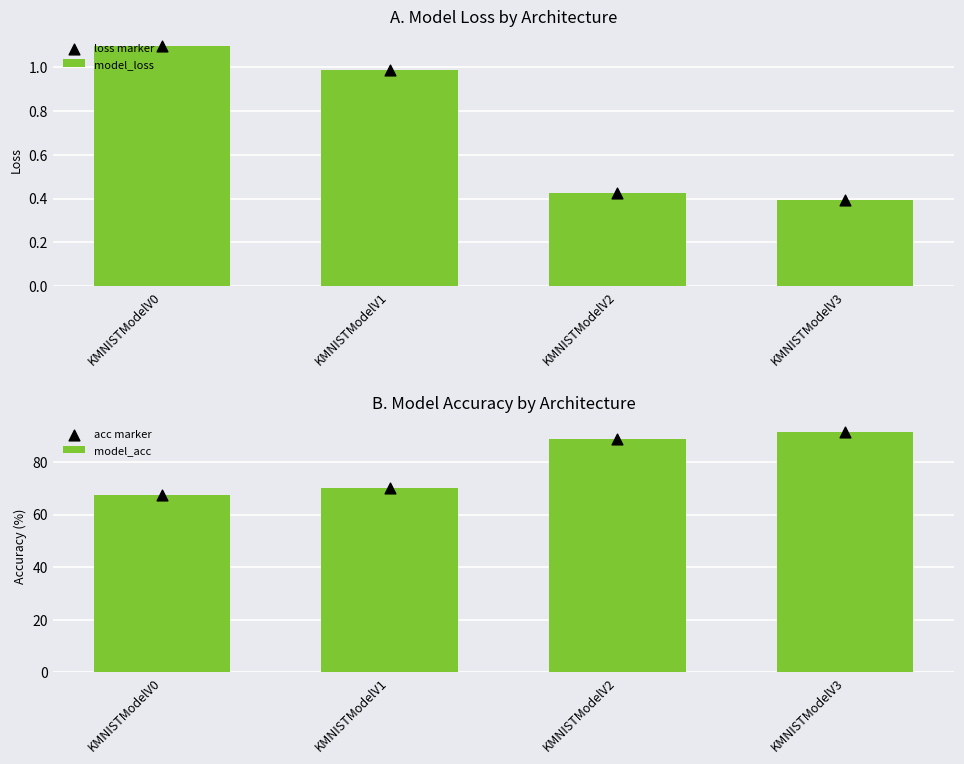

At which category is the sum across all series the highest?

KMNISTModelV3